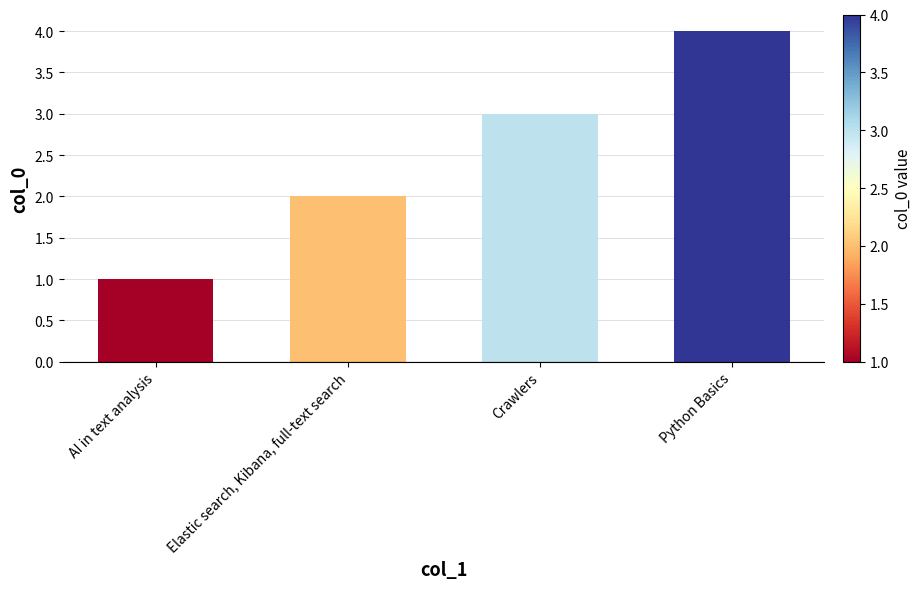

How many values are below 3?

2